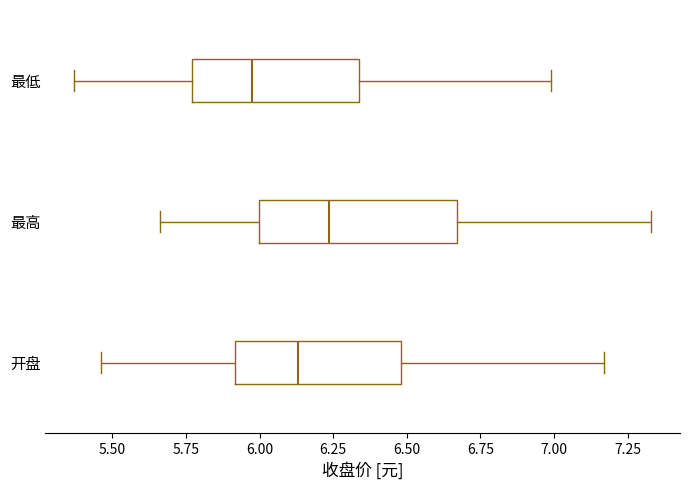

Which box's median line is the furthest to the right?

最高